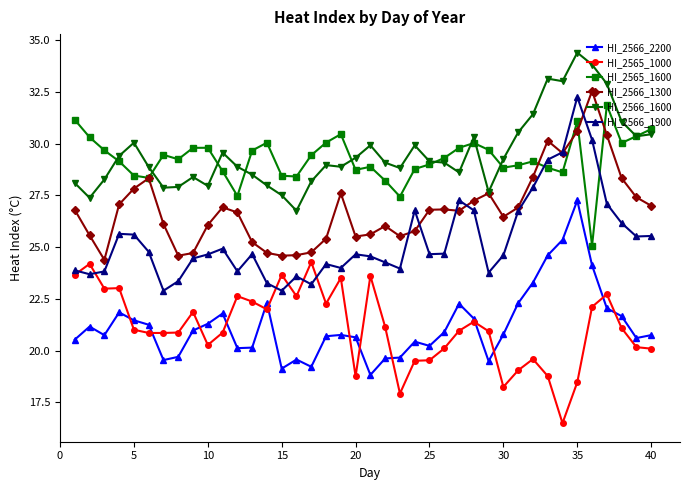

True or false: HI_2565_1000 and HI_2566_1600 cross at least once.

False